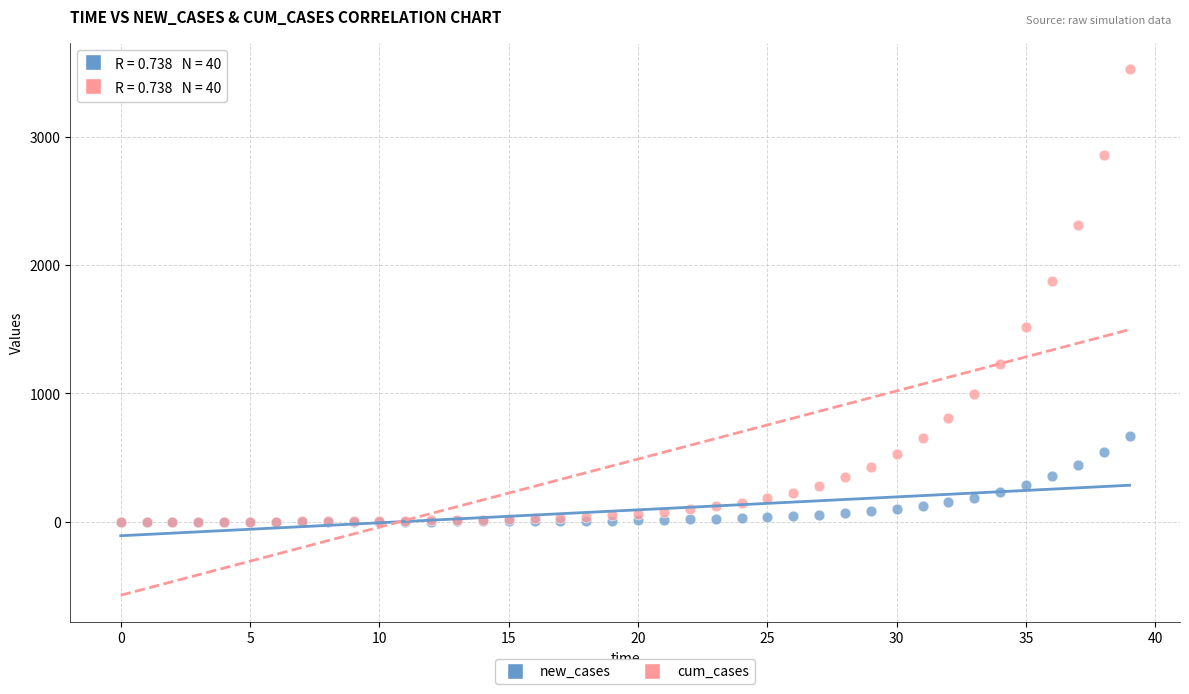

In the cum_cases series, what Y value is closest to 1762?

1873.2